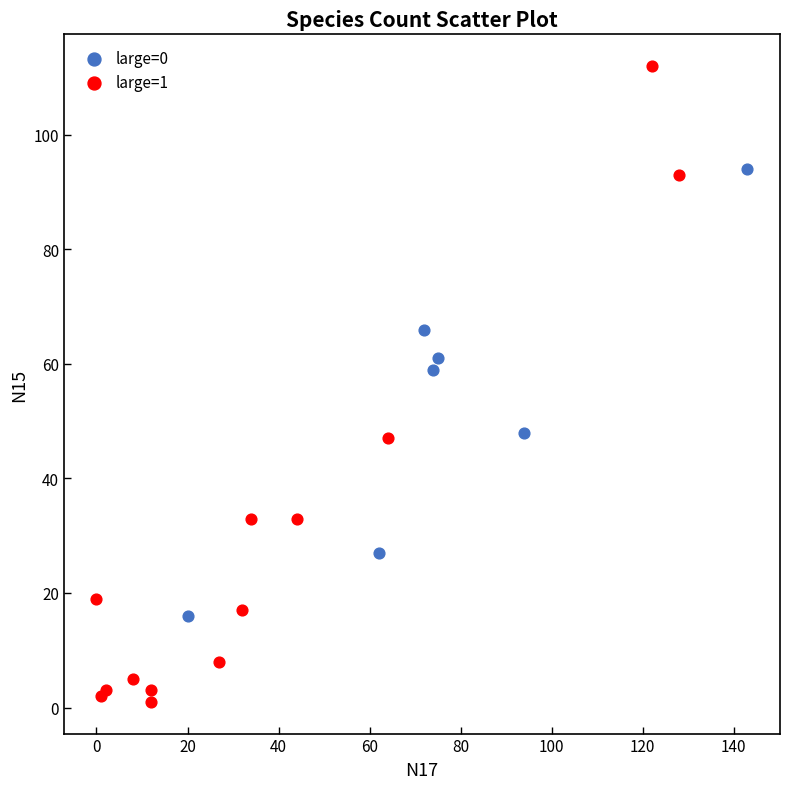

Which series has the widest spread of Y values?

large=1